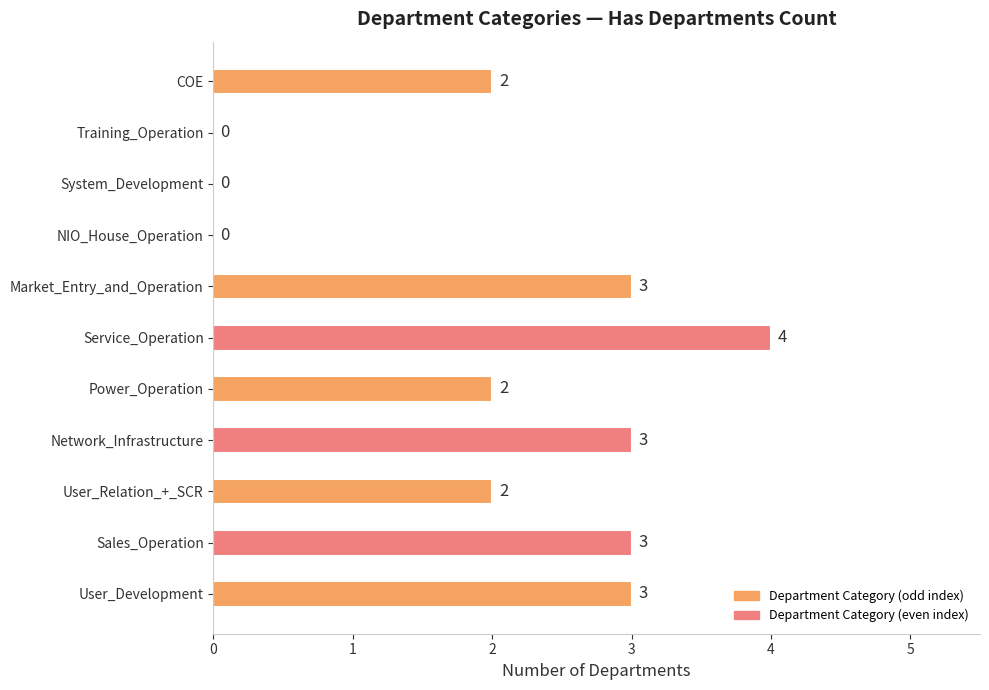

Count the number of categories in the chart.

11